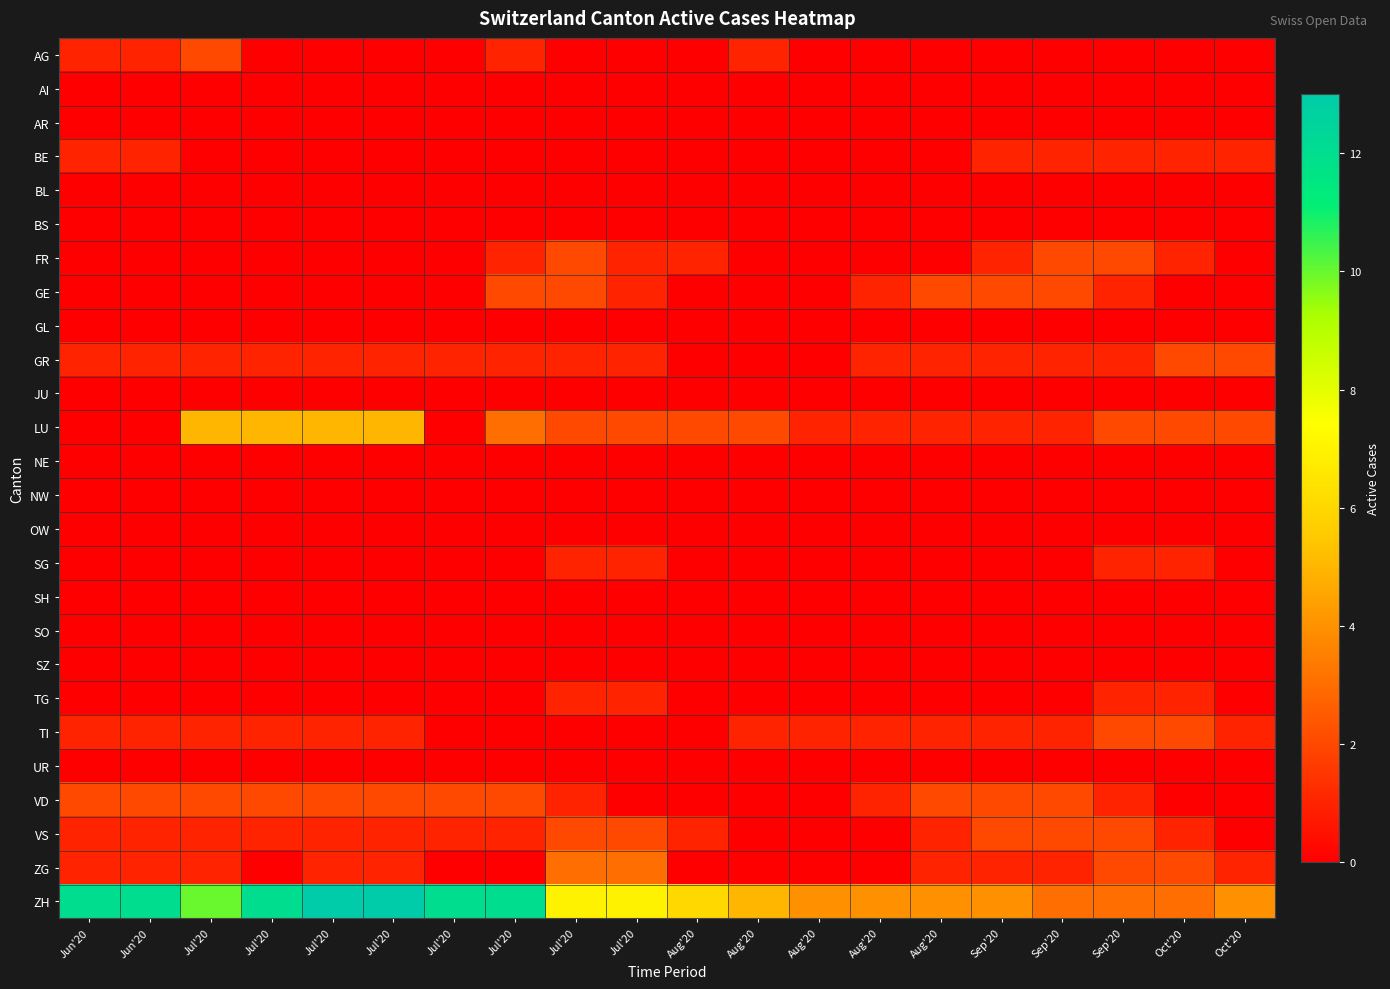

Reading left to right, list all the values displayed in this chart.

AG: Jun'20=1	Jun'20=1	Jul'20=2	Jul'20=0	Jul'20=0	Jul'20=0	Jul'20=0	Jul'20=1	Jul'20=0	Jul'20=0	Aug'20=0	Aug'20=1	Aug'20=0	Aug'20=0	Aug'20=0	Sep'20=0	Sep'20=0	Sep'20=0	Oct'20=0	Oct'20=0
AI: Jun'20=0	Jun'20=0	Jul'20=0	Jul'20=0	Jul'20=0	Jul'20=0	Jul'20=0	Jul'20=0	Jul'20=0	Jul'20=0	Aug'20=0	Aug'20=0	Aug'20=0	Aug'20=0	Aug'20=0	Sep'20=0	Sep'20=0	Sep'20=0	Oct'20=0	Oct'20=0
AR: Jun'20=0	Jun'20=0	Jul'20=0	Jul'20=0	Jul'20=0	Jul'20=0	Jul'20=0	Jul'20=0	Jul'20=0	Jul'20=0	Aug'20=0	Aug'20=0	Aug'20=0	Aug'20=0	Aug'20=0	Sep'20=0	Sep'20=0	Sep'20=0	Oct'20=0	Oct'20=0
BE: Jun'20=1	Jun'20=1	Jul'20=0	Jul'20=0	Jul'20=0	Jul'20=0	Jul'20=0	Jul'20=0	Jul'20=0	Jul'20=0	Aug'20=0	Aug'20=0	Aug'20=0	Aug'20=0	Aug'20=0	Sep'20=1	Sep'20=1	Sep'20=1	Oct'20=1	Oct'20=1
BL: Jun'20=0	Jun'20=0	Jul'20=0	Jul'20=0	Jul'20=0	Jul'20=0	Jul'20=0	Jul'20=0	Jul'20=0	Jul'20=0	Aug'20=0	Aug'20=0	Aug'20=0	Aug'20=0	Aug'20=0	Sep'20=0	Sep'20=0	Sep'20=0	Oct'20=0	Oct'20=0
BS: Jun'20=0	Jun'20=0	Jul'20=0	Jul'20=0	Jul'20=0	Jul'20=0	Jul'20=0	Jul'20=0	Jul'20=0	Jul'20=0	Aug'20=0	Aug'20=0	Aug'20=0	Aug'20=0	Aug'20=0	Sep'20=0	Sep'20=0	Sep'20=0	Oct'20=0	Oct'20=0
FR: Jun'20=0	Jun'20=0	Jul'20=0	Jul'20=0	Jul'20=0	Jul'20=0	Jul'20=0	Jul'20=1	Jul'20=2	Jul'20=1	Aug'20=1	Aug'20=0	Aug'20=0	Aug'20=0	Aug'20=0	Sep'20=1	Sep'20=2	Sep'20=2	Oct'20=1	Oct'20=0
GE: Jun'20=0	Jun'20=0	Jul'20=0	Jul'20=0	Jul'20=0	Jul'20=0	Jul'20=0	Jul'20=2	Jul'20=2	Jul'20=1	Aug'20=0	Aug'20=0	Aug'20=0	Aug'20=1	Aug'20=2	Sep'20=2	Sep'20=2	Sep'20=1	Oct'20=0	Oct'20=0
GL: Jun'20=0	Jun'20=0	Jul'20=0	Jul'20=0	Jul'20=0	Jul'20=0	Jul'20=0	Jul'20=0	Jul'20=0	Jul'20=0	Aug'20=0	Aug'20=0	Aug'20=0	Aug'20=0	Aug'20=0	Sep'20=0	Sep'20=0	Sep'20=0	Oct'20=0	Oct'20=0
GR: Jun'20=1	Jun'20=1	Jul'20=1	Jul'20=1	Jul'20=1	Jul'20=1	Jul'20=1	Jul'20=1	Jul'20=1	Jul'20=1	Aug'20=0	Aug'20=0	Aug'20=0	Aug'20=1	Aug'20=1	Sep'20=1	Sep'20=1	Sep'20=1	Oct'20=2	Oct'20=2
JU: Jun'20=0	Jun'20=0	Jul'20=0	Jul'20=0	Jul'20=0	Jul'20=0	Jul'20=0	Jul'20=0	Jul'20=0	Jul'20=0	Aug'20=0	Aug'20=0	Aug'20=0	Aug'20=0	Aug'20=0	Sep'20=0	Sep'20=0	Sep'20=0	Oct'20=0	Oct'20=0
LU: Jun'20=0	Jun'20=0	Jul'20=5	Jul'20=5	Jul'20=5	Jul'20=5	Jul'20=0	Jul'20=3	Jul'20=2	Jul'20=2	Aug'20=2	Aug'20=2	Aug'20=1	Aug'20=1	Aug'20=1	Sep'20=1	Sep'20=1	Sep'20=2	Oct'20=2	Oct'20=2
NE: Jun'20=0	Jun'20=0	Jul'20=0	Jul'20=0	Jul'20=0	Jul'20=0	Jul'20=0	Jul'20=0	Jul'20=0	Jul'20=0	Aug'20=0	Aug'20=0	Aug'20=0	Aug'20=0	Aug'20=0	Sep'20=0	Sep'20=0	Sep'20=0	Oct'20=0	Oct'20=0
NW: Jun'20=0	Jun'20=0	Jul'20=0	Jul'20=0	Jul'20=0	Jul'20=0	Jul'20=0	Jul'20=0	Jul'20=0	Jul'20=0	Aug'20=0	Aug'20=0	Aug'20=0	Aug'20=0	Aug'20=0	Sep'20=0	Sep'20=0	Sep'20=0	Oct'20=0	Oct'20=0
OW: Jun'20=0	Jun'20=0	Jul'20=0	Jul'20=0	Jul'20=0	Jul'20=0	Jul'20=0	Jul'20=0	Jul'20=0	Jul'20=0	Aug'20=0	Aug'20=0	Aug'20=0	Aug'20=0	Aug'20=0	Sep'20=0	Sep'20=0	Sep'20=0	Oct'20=0	Oct'20=0
SG: Jun'20=0	Jun'20=0	Jul'20=0	Jul'20=0	Jul'20=0	Jul'20=0	Jul'20=0	Jul'20=0	Jul'20=1	Jul'20=1	Aug'20=0	Aug'20=0	Aug'20=0	Aug'20=0	Aug'20=0	Sep'20=0	Sep'20=0	Sep'20=1	Oct'20=1	Oct'20=0
SH: Jun'20=0	Jun'20=0	Jul'20=0	Jul'20=0	Jul'20=0	Jul'20=0	Jul'20=0	Jul'20=0	Jul'20=0	Jul'20=0	Aug'20=0	Aug'20=0	Aug'20=0	Aug'20=0	Aug'20=0	Sep'20=0	Sep'20=0	Sep'20=0	Oct'20=0	Oct'20=0
SO: Jun'20=0	Jun'20=0	Jul'20=0	Jul'20=0	Jul'20=0	Jul'20=0	Jul'20=0	Jul'20=0	Jul'20=0	Jul'20=0	Aug'20=0	Aug'20=0	Aug'20=0	Aug'20=0	Aug'20=0	Sep'20=0	Sep'20=0	Sep'20=0	Oct'20=0	Oct'20=0
SZ: Jun'20=0	Jun'20=0	Jul'20=0	Jul'20=0	Jul'20=0	Jul'20=0	Jul'20=0	Jul'20=0	Jul'20=0	Jul'20=0	Aug'20=0	Aug'20=0	Aug'20=0	Aug'20=0	Aug'20=0	Sep'20=0	Sep'20=0	Sep'20=0	Oct'20=0	Oct'20=0
TG: Jun'20=0	Jun'20=0	Jul'20=0	Jul'20=0	Jul'20=0	Jul'20=0	Jul'20=0	Jul'20=0	Jul'20=1	Jul'20=1	Aug'20=0	Aug'20=0	Aug'20=0	Aug'20=0	Aug'20=0	Sep'20=0	Sep'20=0	Sep'20=1	Oct'20=1	Oct'20=0
TI: Jun'20=1	Jun'20=1	Jul'20=1	Jul'20=1	Jul'20=1	Jul'20=1	Jul'20=0	Jul'20=0	Jul'20=0	Jul'20=0	Aug'20=0	Aug'20=1	Aug'20=1	Aug'20=1	Aug'20=1	Sep'20=1	Sep'20=1	Sep'20=2	Oct'20=2	Oct'20=1
UR: Jun'20=0	Jun'20=0	Jul'20=0	Jul'20=0	Jul'20=0	Jul'20=0	Jul'20=0	Jul'20=0	Jul'20=0	Jul'20=0	Aug'20=0	Aug'20=0	Aug'20=0	Aug'20=0	Aug'20=0	Sep'20=0	Sep'20=0	Sep'20=0	Oct'20=0	Oct'20=0
VD: Jun'20=2	Jun'20=2	Jul'20=2	Jul'20=2	Jul'20=2	Jul'20=2	Jul'20=2	Jul'20=2	Jul'20=1	Jul'20=0	Aug'20=0	Aug'20=0	Aug'20=0	Aug'20=1	Aug'20=2	Sep'20=2	Sep'20=2	Sep'20=1	Oct'20=0	Oct'20=0
VS: Jun'20=1	Jun'20=1	Jul'20=1	Jul'20=1	Jul'20=1	Jul'20=1	Jul'20=1	Jul'20=1	Jul'20=2	Jul'20=2	Aug'20=1	Aug'20=0	Aug'20=0	Aug'20=0	Aug'20=1	Sep'20=2	Sep'20=2	Sep'20=2	Oct'20=1	Oct'20=0
ZG: Jun'20=1	Jun'20=1	Jul'20=1	Jul'20=0	Jul'20=1	Jul'20=1	Jul'20=0	Jul'20=0	Jul'20=3	Jul'20=3	Aug'20=0	Aug'20=0	Aug'20=0	Aug'20=0	Aug'20=1	Sep'20=1	Sep'20=1	Sep'20=2	Oct'20=2	Oct'20=1
ZH: Jun'20=12	Jun'20=12	Jul'20=10	Jul'20=12	Jul'20=13	Jul'20=13	Jul'20=12	Jul'20=12	Jul'20=7	Jul'20=7	Aug'20=6	Aug'20=5	Aug'20=4	Aug'20=4	Aug'20=4	Sep'20=4	Sep'20=3	Sep'20=3	Oct'20=3	Oct'20=4